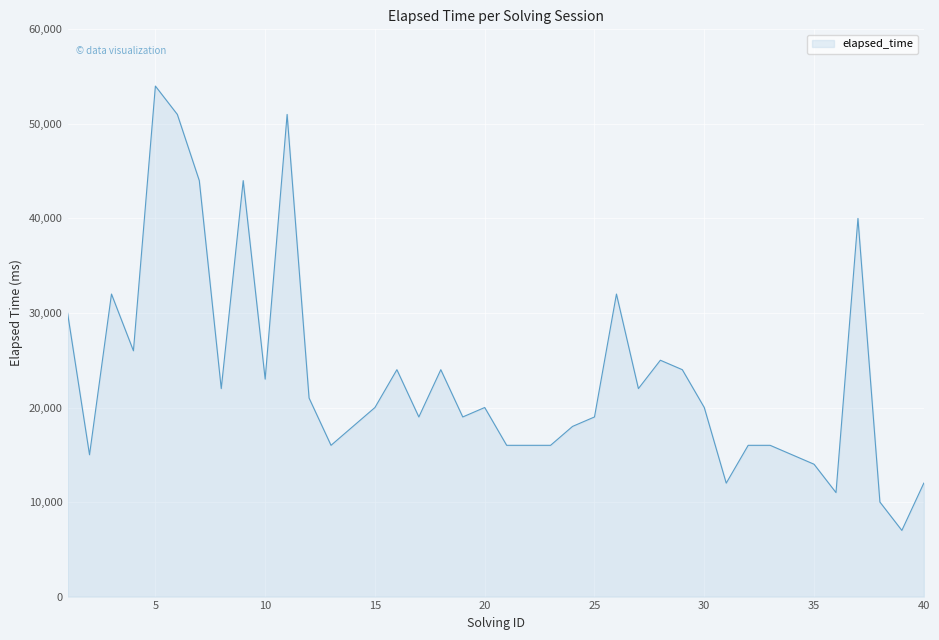

What is the greatest value displayed?

54000